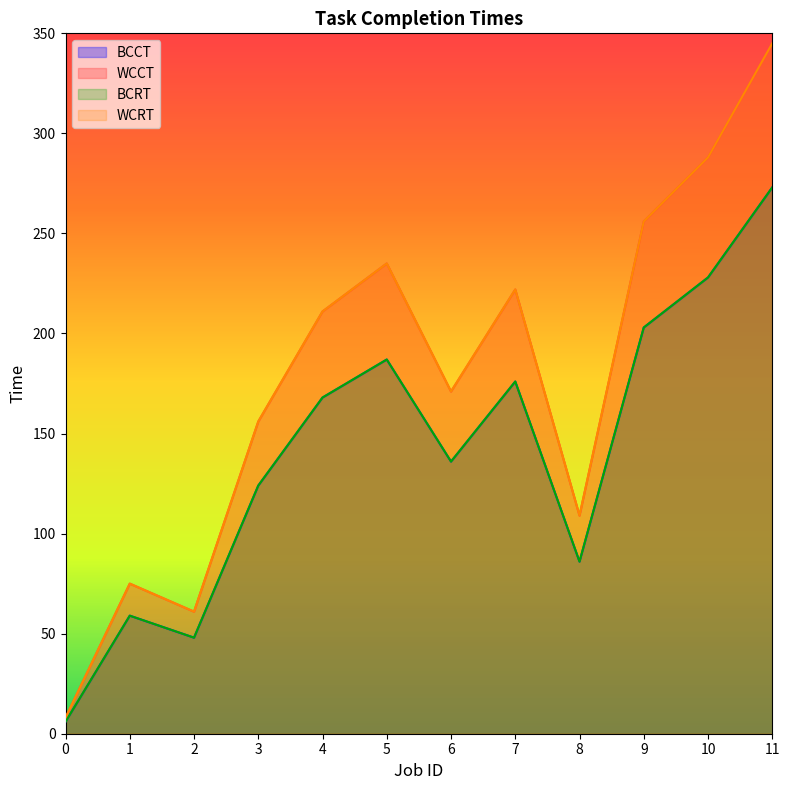

How many interior local valleys does the BCRT series have?

3